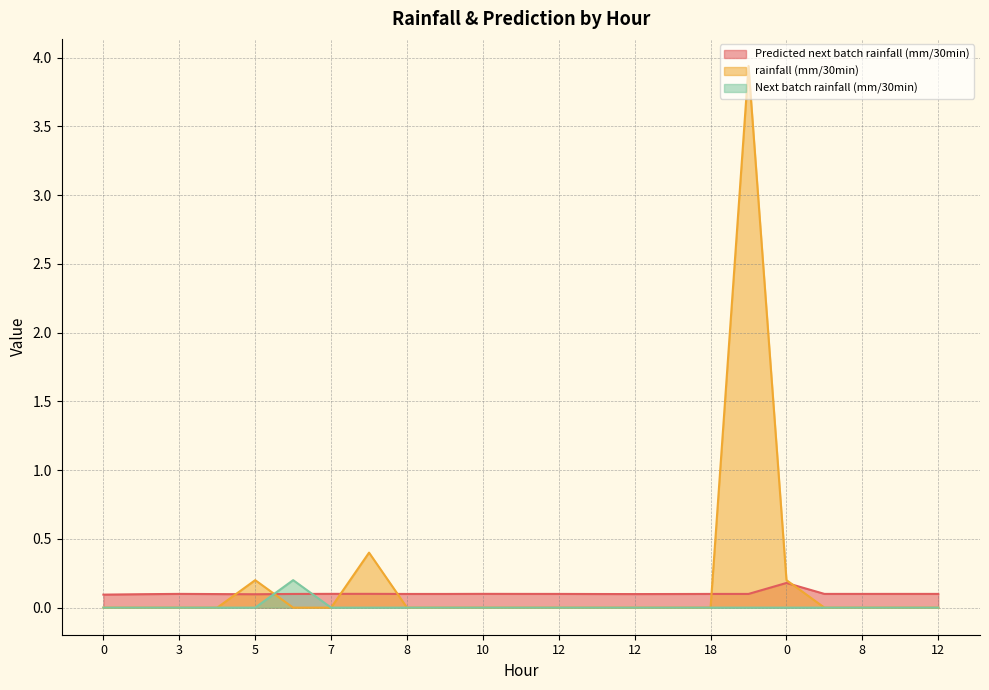

Which series ends up on top after the final intersection of Predicted next batch rainfall (mm/30min) and rainfall (mm/30min)?

Predicted next batch rainfall (mm/30min)